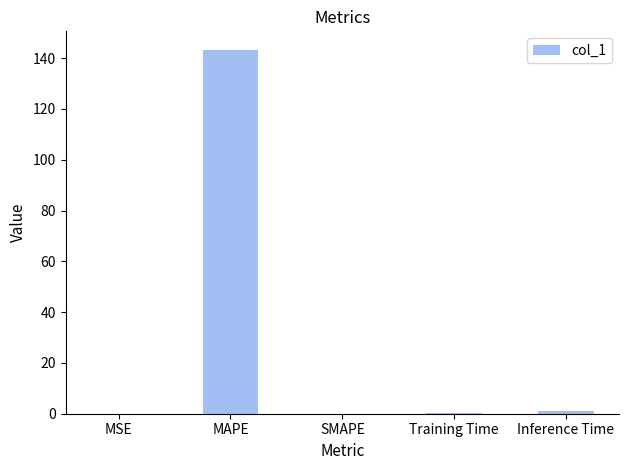

What is the approximate value at MAPE?

143.4